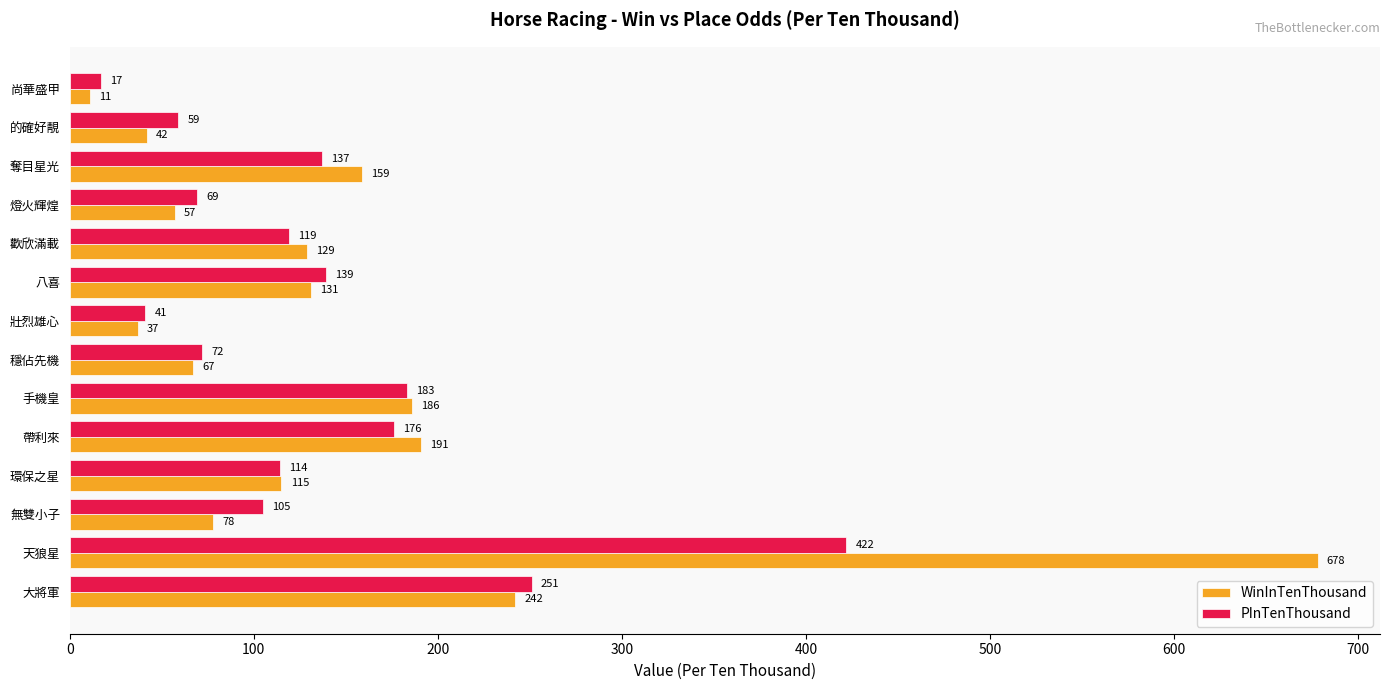

At which category is the sum across all series the highest?

天狼星